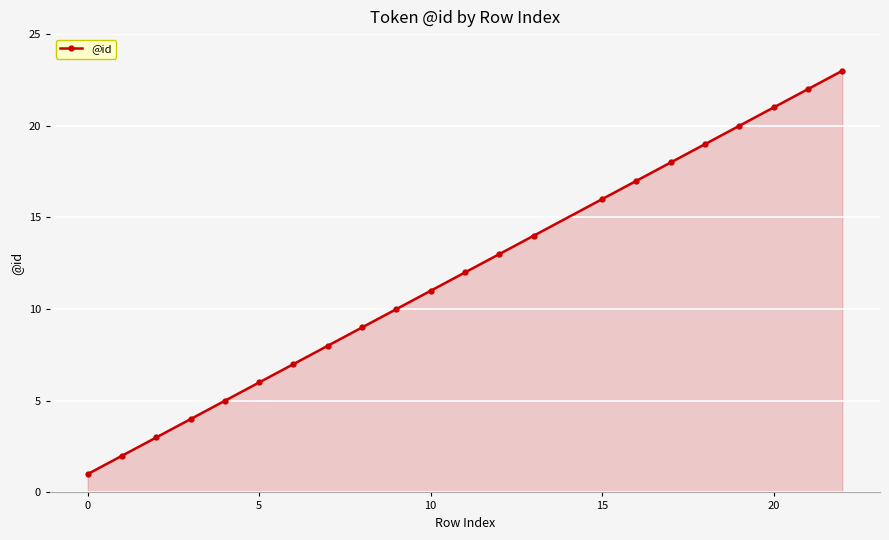

What is the greatest value displayed?

23